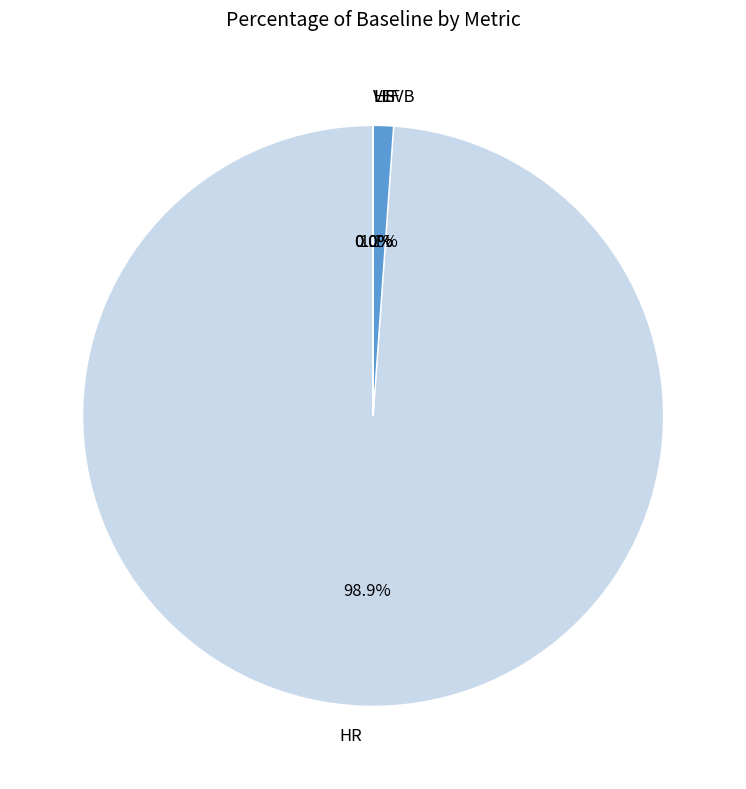

How much of the chart is everything except SVB?

98.9%